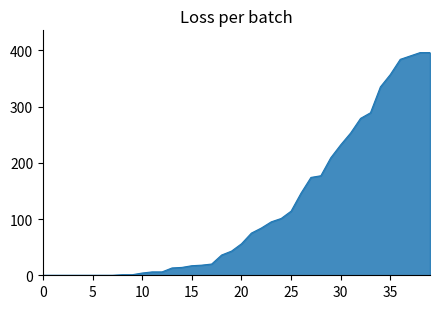

What is the difference between the maximum and minimum values?

396